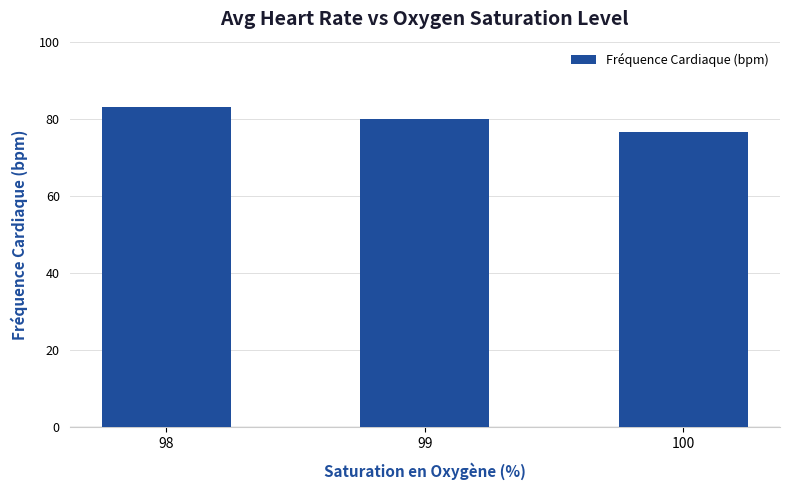

List the labels in order of value, smallest first.

100, 99, 98